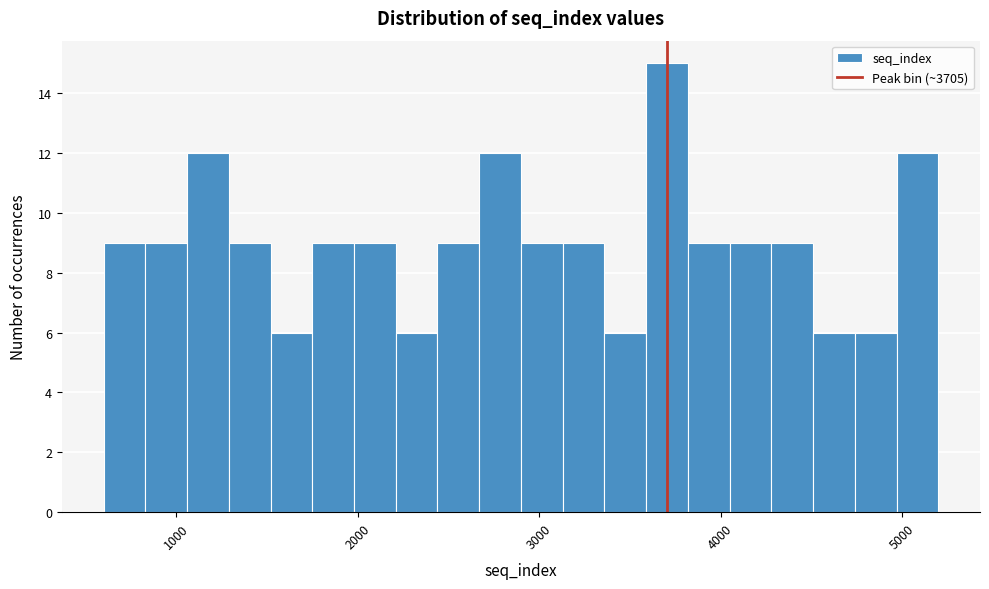

Around what value on the x-axis is the tallest bar? Give the approximate position of its centre, as read against the axis.

3700